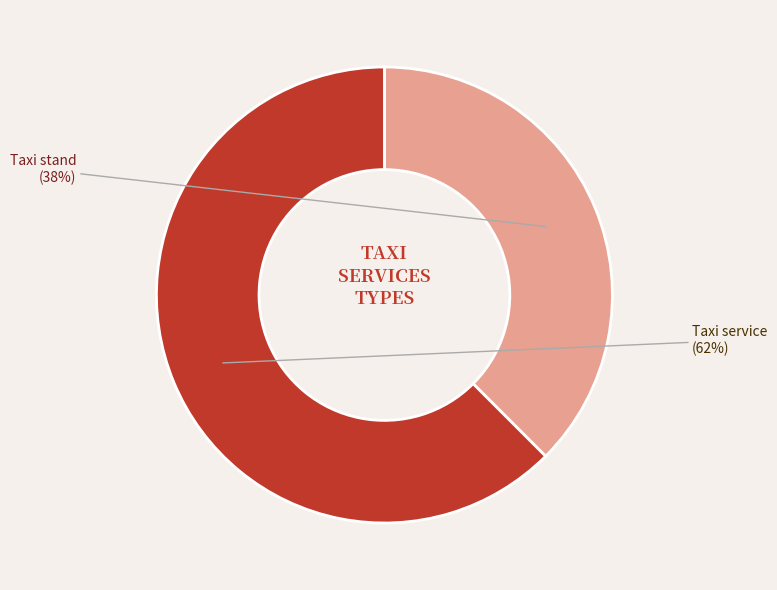

Which slice represents more than half of the pie?

Taxi service